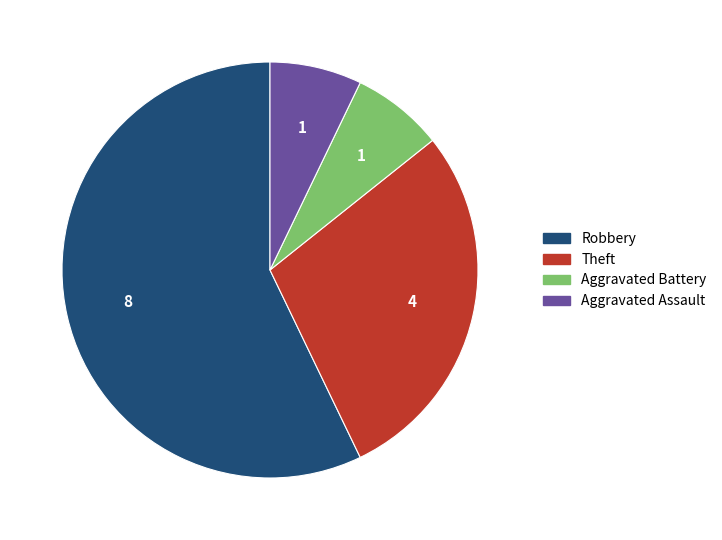

How many segments does this pie chart have?

4